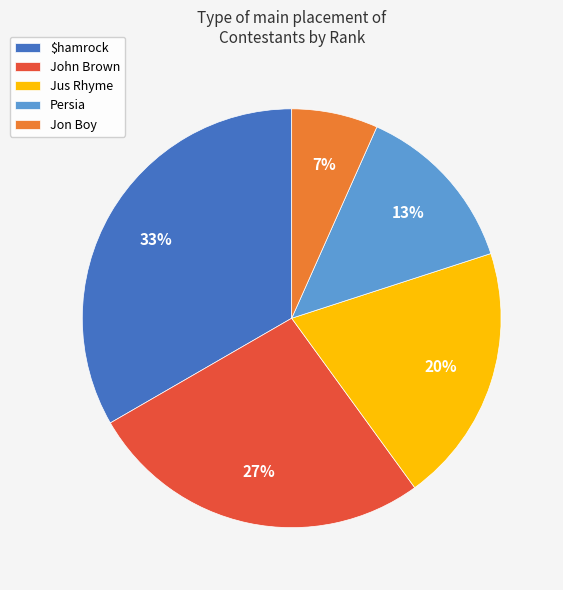

To the nearest percent, what portion does Jon Boy represent?

7%